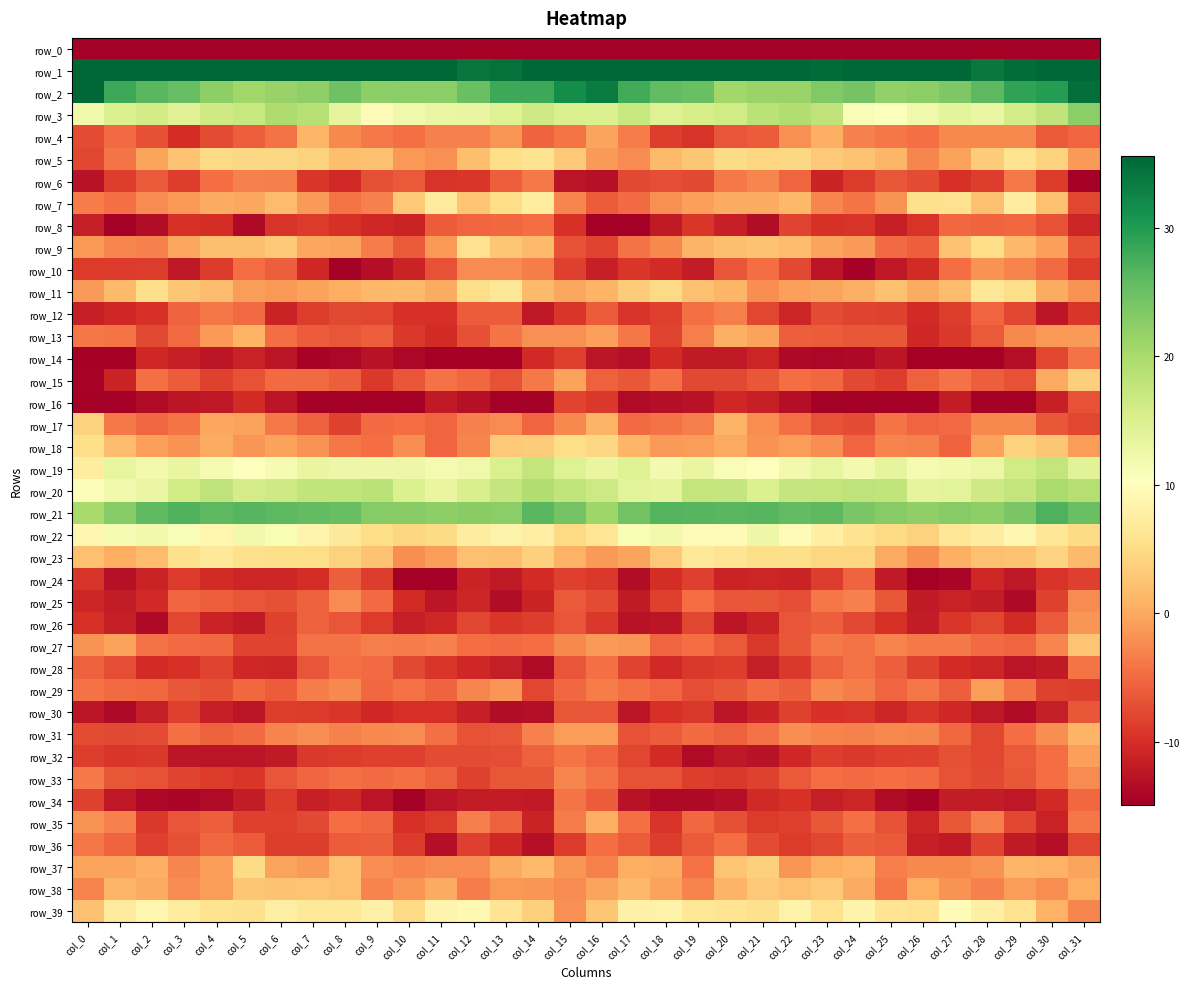

The row_24 series shows -19.4 at col_13. True or false?

False